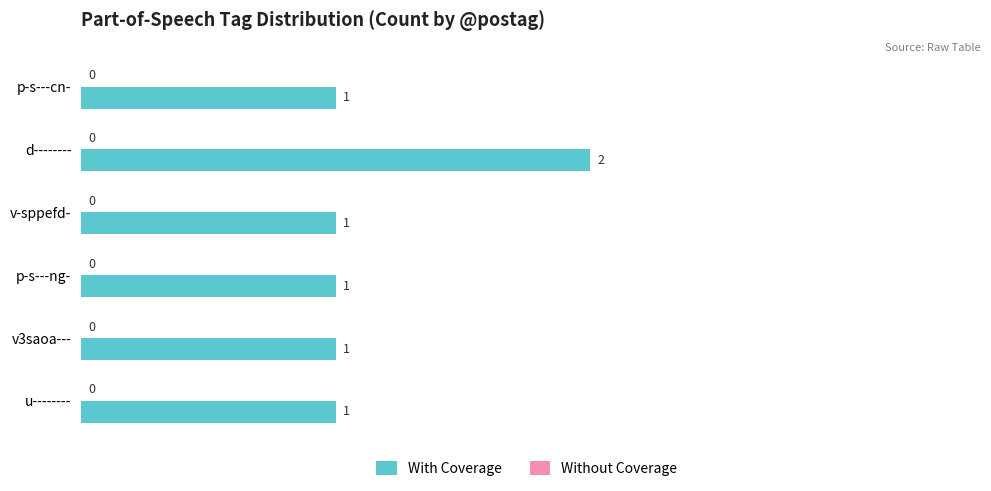

True or false: the data shows 0 at p-s---cn-.

False